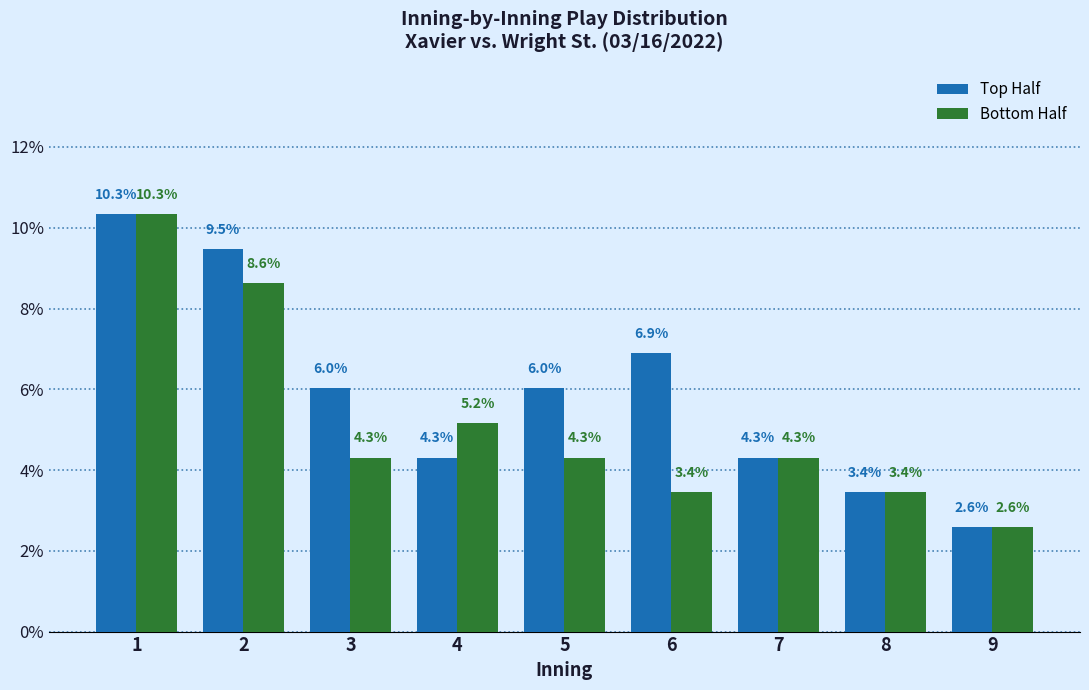

Reading right to left, what are all the values shown in this chart?

Top Half: 9=2.6	8=3.4	7=4.3	6=6.9	5=6.0	4=4.3	3=6.0	2=9.5	1=10.3
Bottom Half: 9=2.6	8=3.4	7=4.3	6=3.4	5=4.3	4=5.2	3=4.3	2=8.6	1=10.3